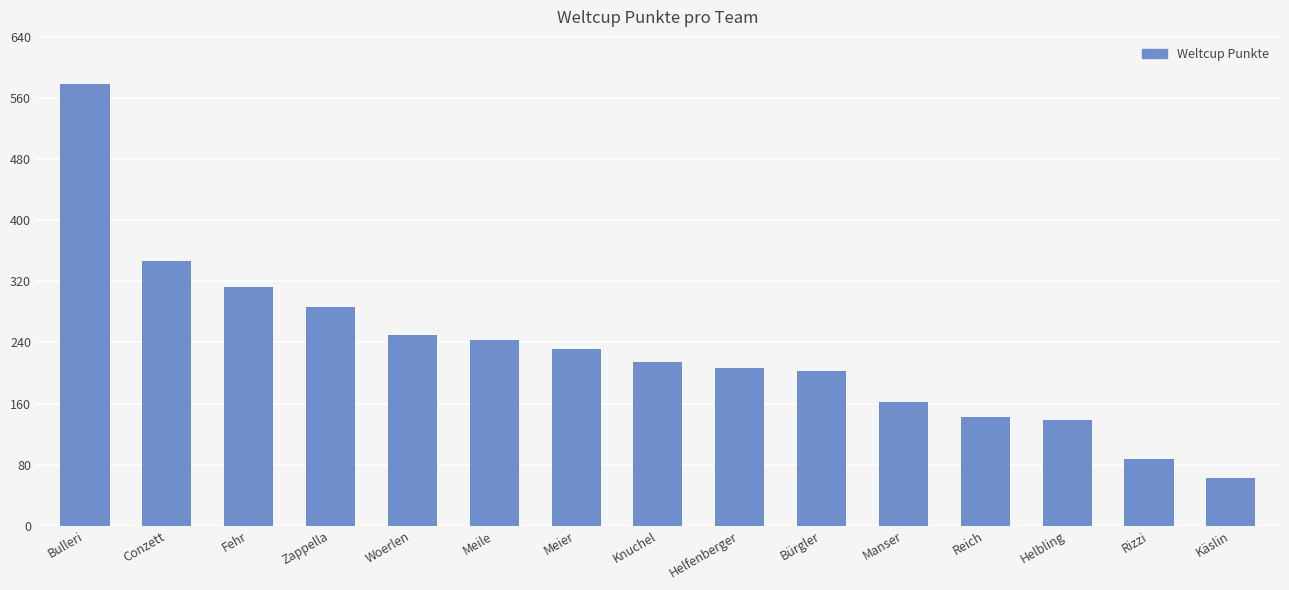

The chart shows a value of 138 at Helbling. True or false?

True